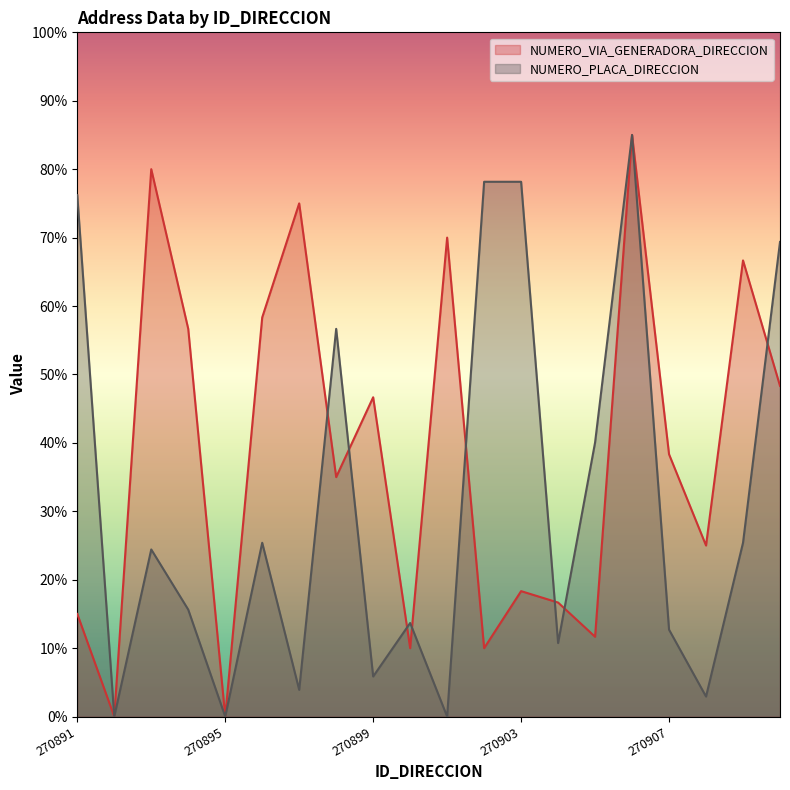

Where do NUMERO_PLACA_DIRECCION and NUMERO_VIA_GENERADORA_DIRECCION first cross each other?

270897 and 270898